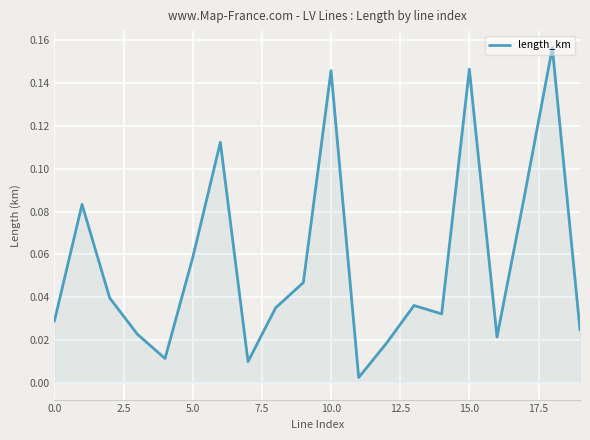

What is the sum of all values?

1.1